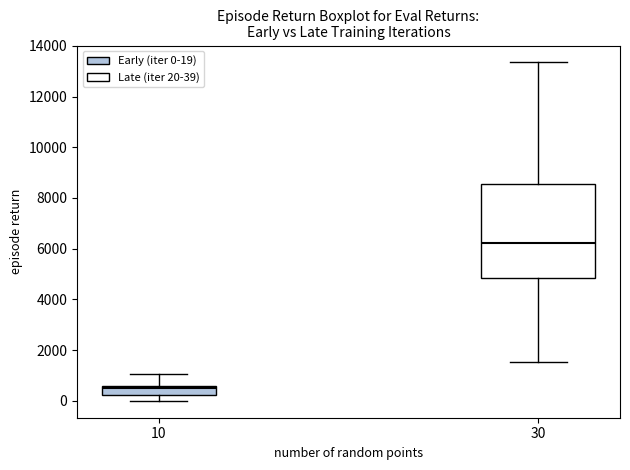

Reading left to right, read every box against the y-axis: the position of its median line, the range the box covers, and the ends of its whiskers. The values are not printed on the chart, so give them approximately, as read against the axis.

10: median 600 (just below the box's upper edge), box 200 to 600, whiskers 0 to 1000
30: median 6200, box 4800 to 8600, whiskers 1600 to 13400